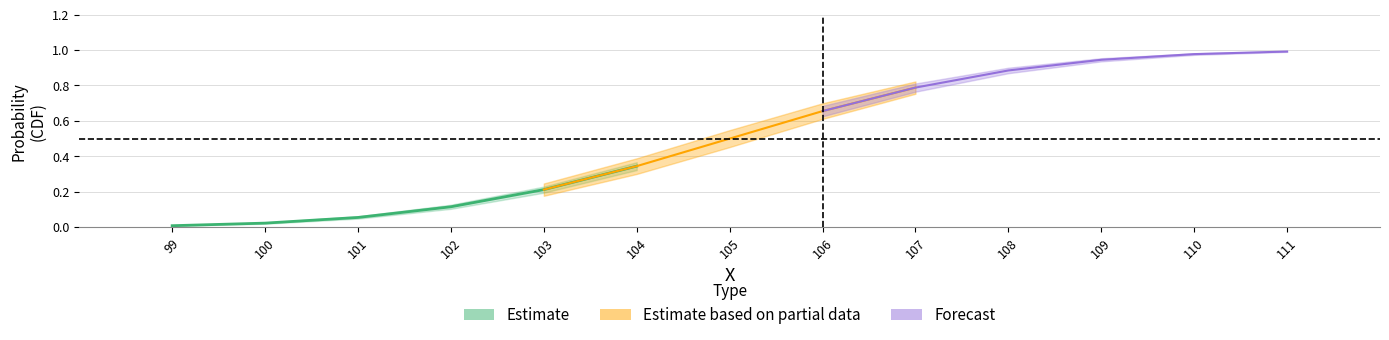

Reading left to right, what are all the values shown in this chart?

CDF: 0=0.0	1=0.0	2=0.1	3=0.1	4=0.2	5=0.3	6=0.5	7=0.7	8=0.8	9=0.9	10=0.9	11=1.0	12=1.0
PDF: 0=0.0	1=0.0	2=0.0	3=0.1	4=0.1	5=0.1	6=0.2	7=0.1	8=0.1	9=0.1	10=0.0	11=0.0	12=0.0